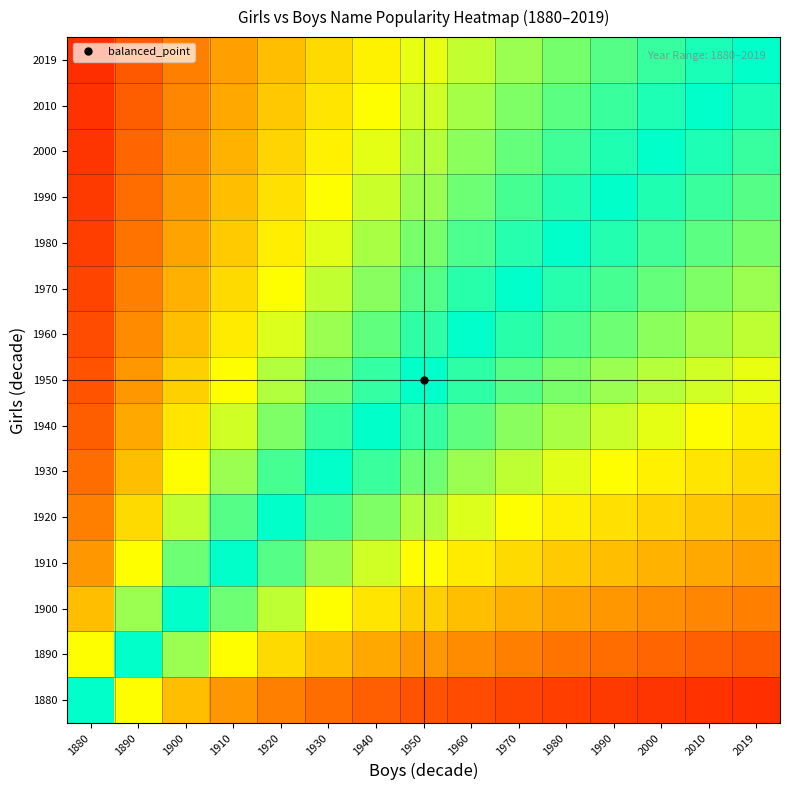

What is the total value across all series at 2019?

4.8